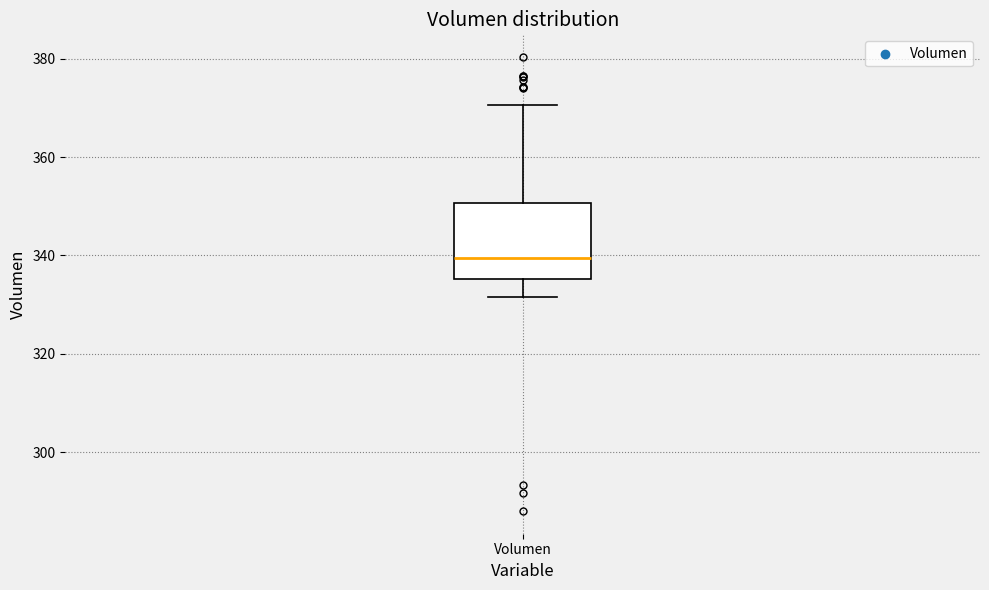

Read this box plot against the y-axis: the position of the median line, the range covered by the box, and the ends of both whiskers. The values are not printed on the chart, so give them approximately, as read against the axis.

median 340, box 336 to 350, whiskers 332 to 370